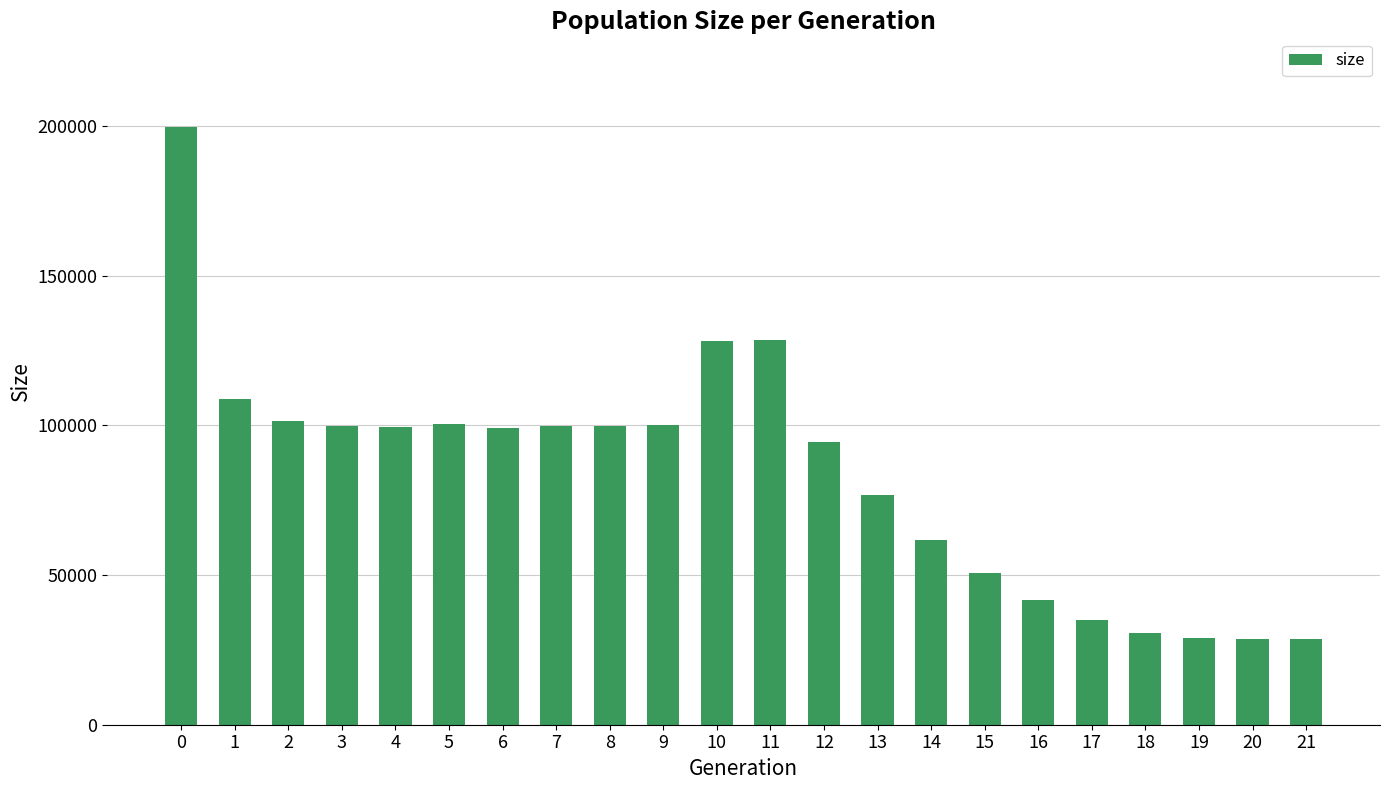

True or false: the data shows 128098 at 10.

True